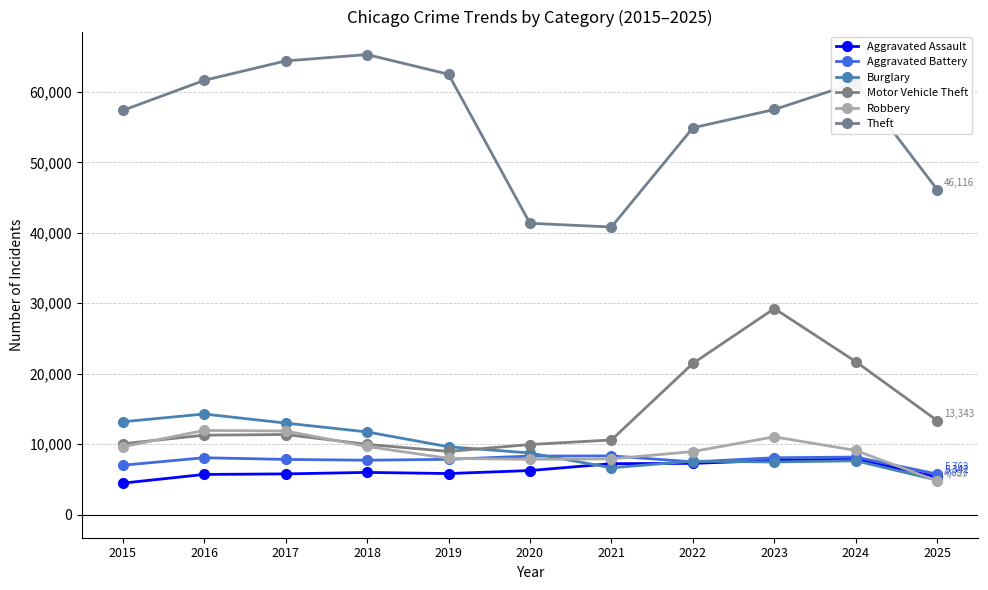

At which category does Burglary reach its first local peak?

2016